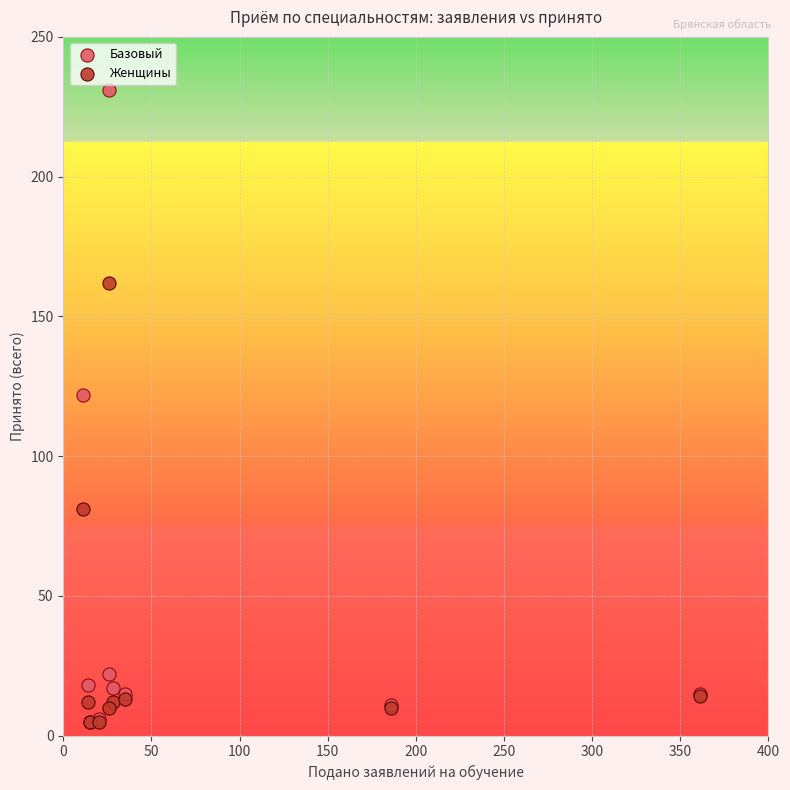

Which series contains the highest Y value?

Базовый